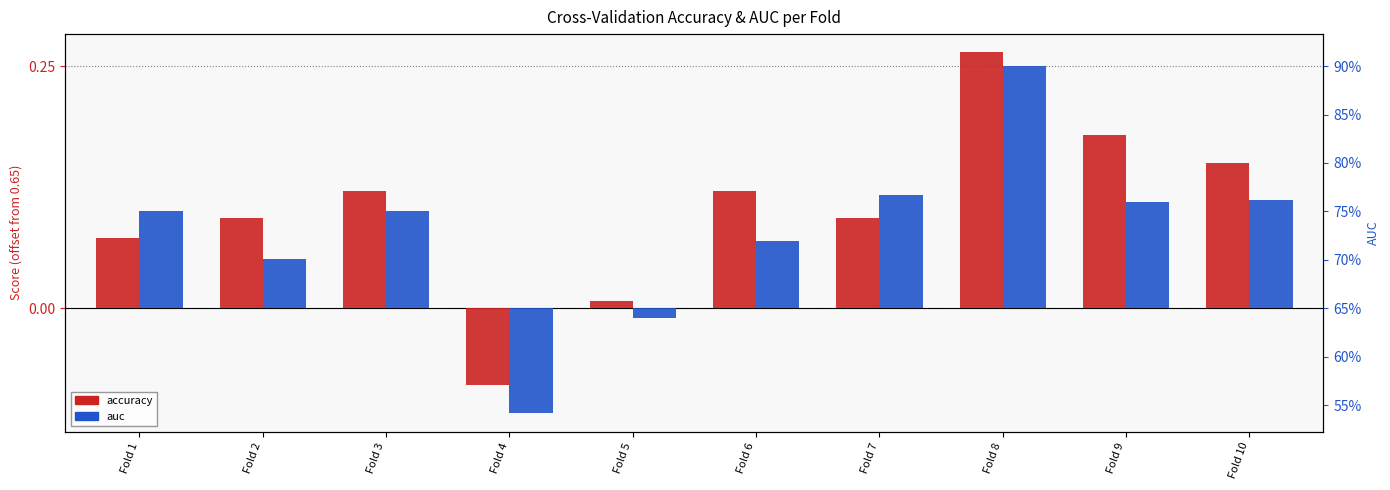

Which category has the lowest value across all series?

Fold 4